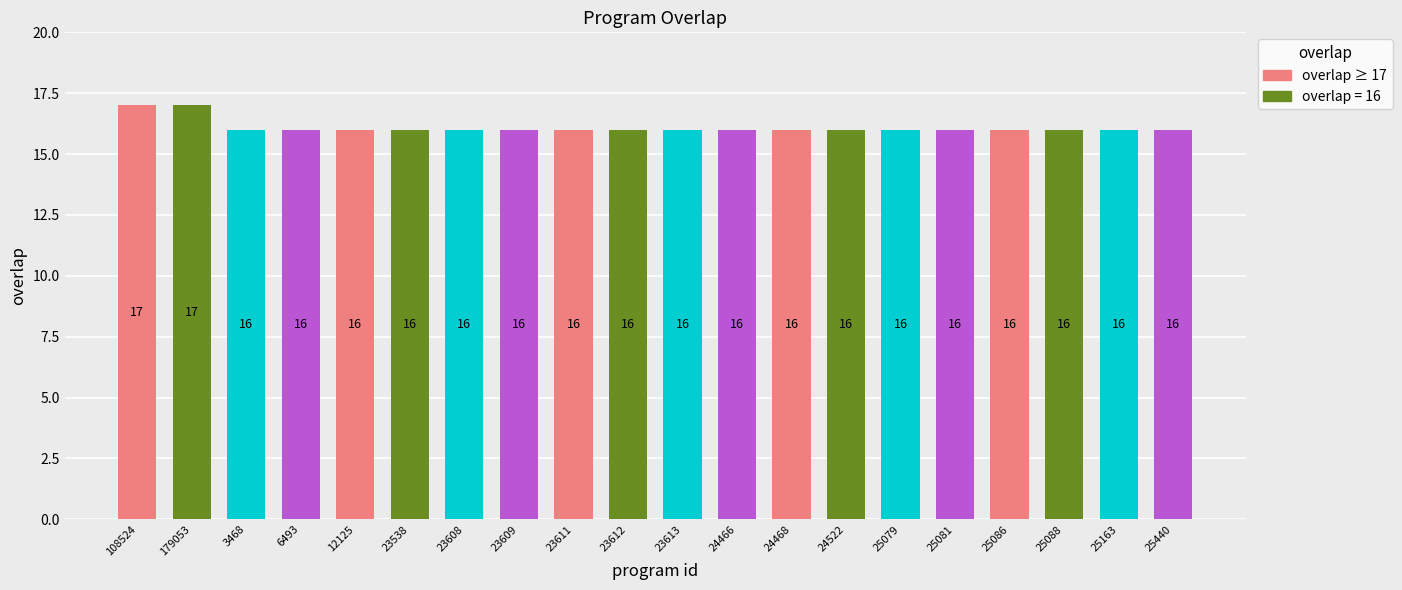

What is the smallest value displayed?

16